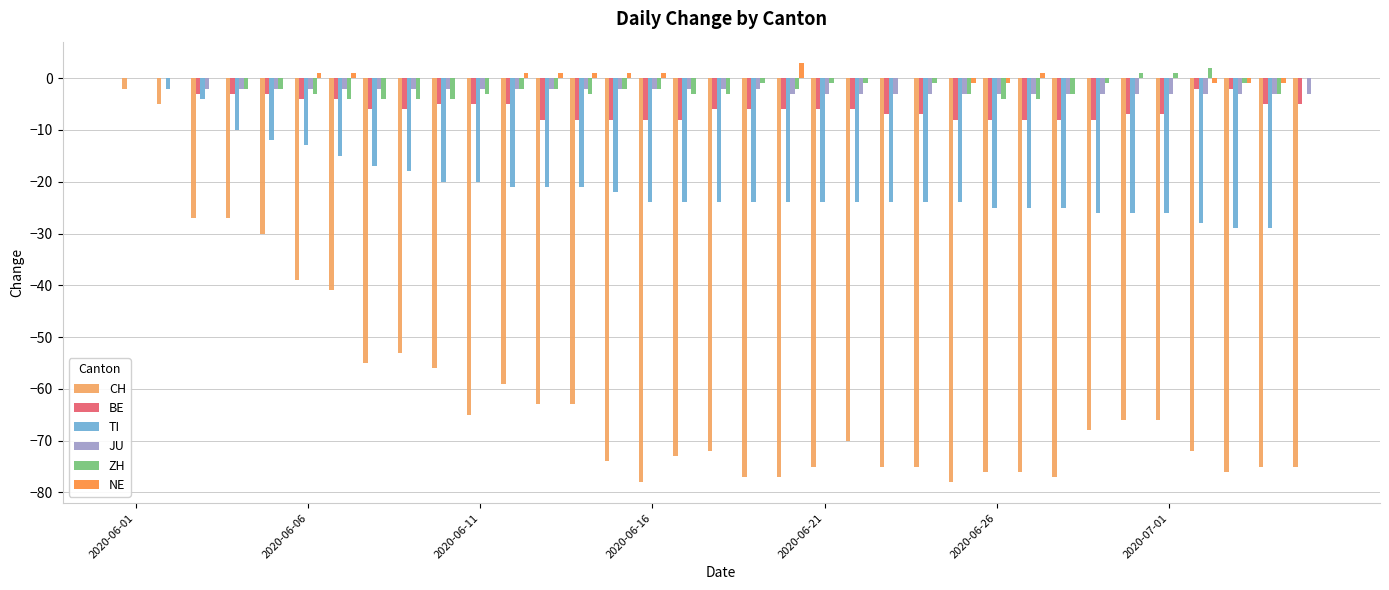

What is the greatest value displayed?

3